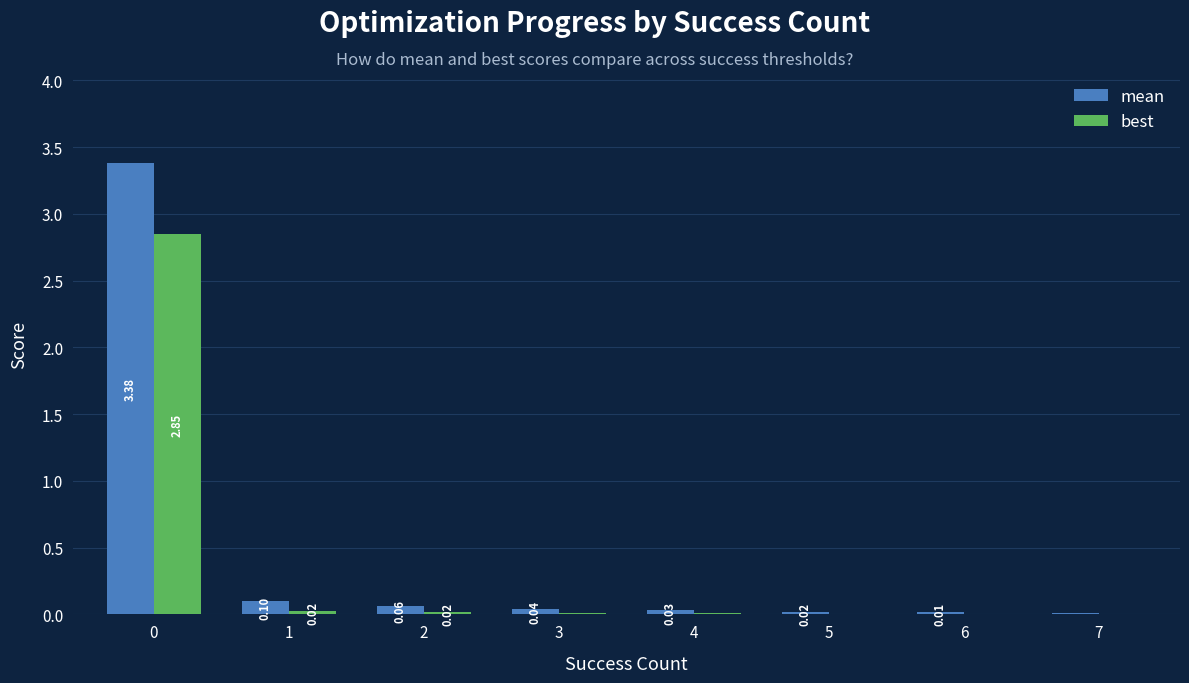

What is the total value across all series at 2?

0.1